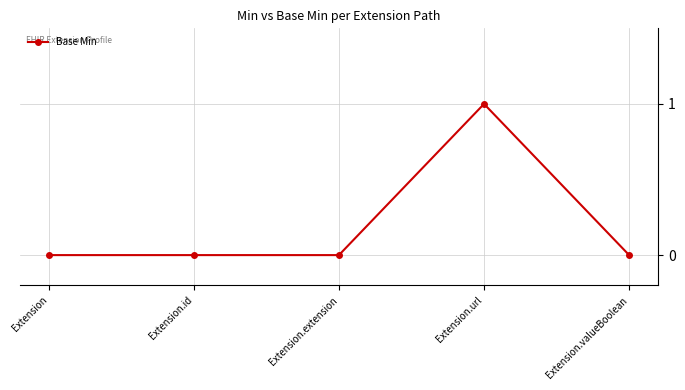

True or false: there are more than 0 points higher than both neighbors.

True